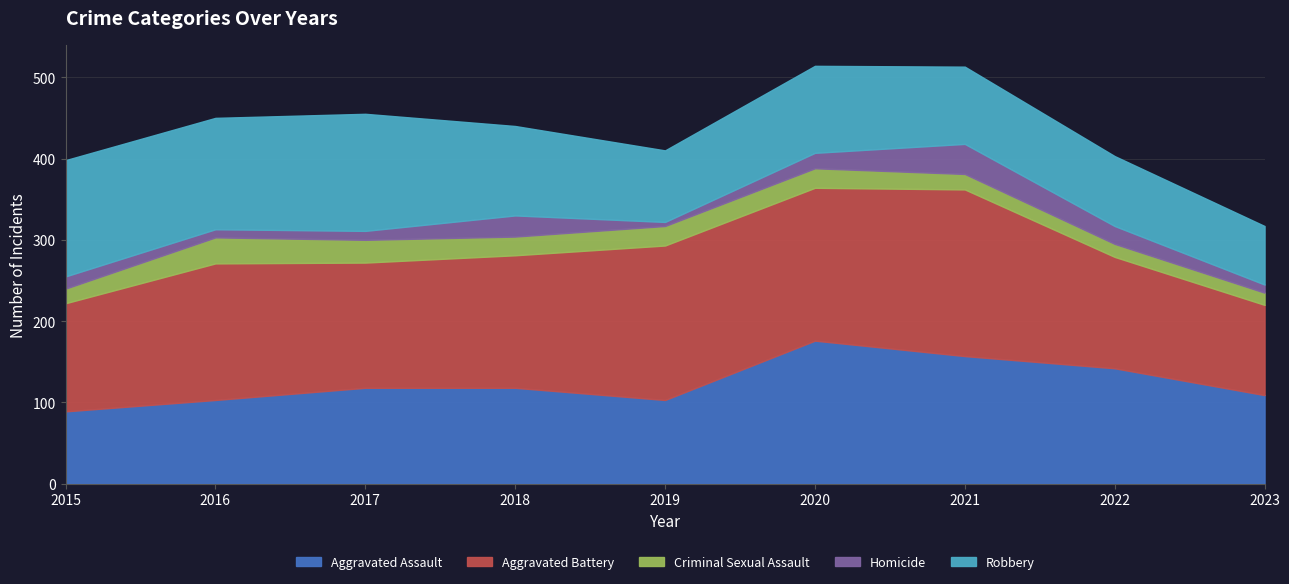

Which series has the widest spread of values?

Aggravated Battery